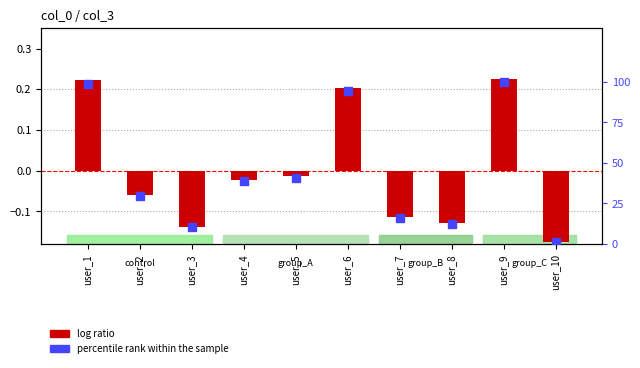

Which series has the widest spread of Y values?

percentile rank within the sample